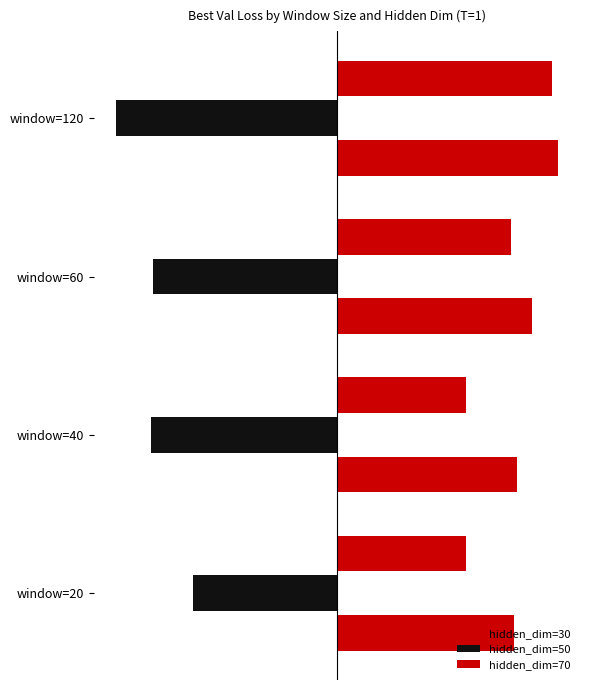

Rank the series by their maximum value, from highest to lowest.

hidden_dim=30, hidden_dim=70, hidden_dim=50